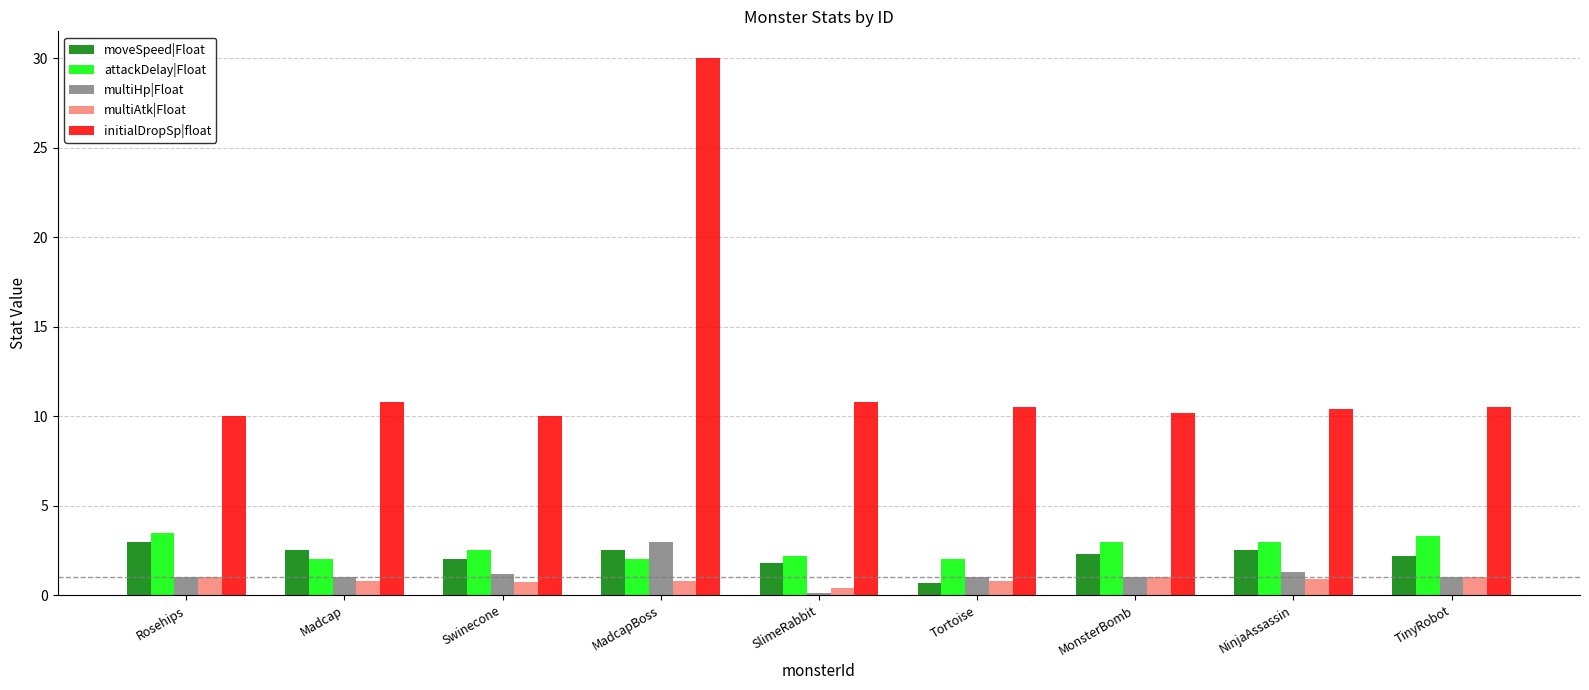

What are all the series names shown in the legend?

moveSpeed|Float, attackDelay|Float, multiHp|Float, multiAtk|Float, initialDropSp|float